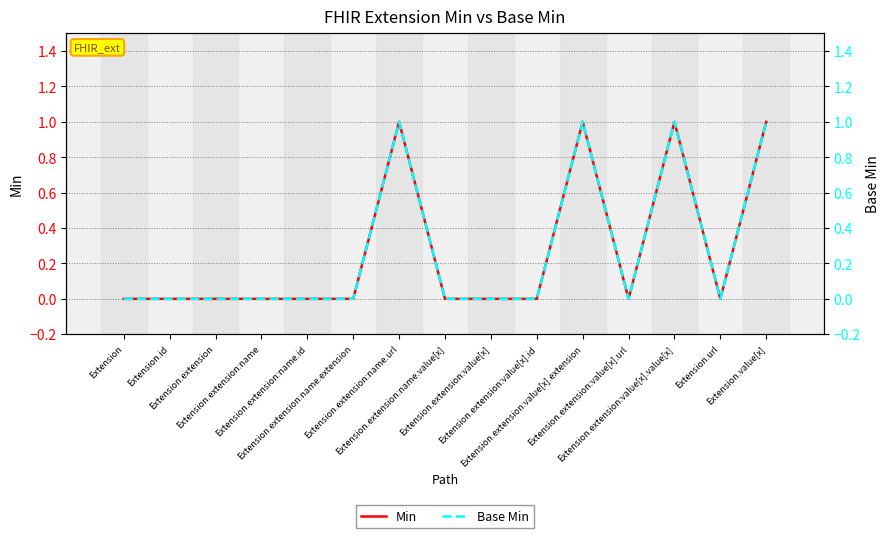

What is the sum of all Base Min values?

4